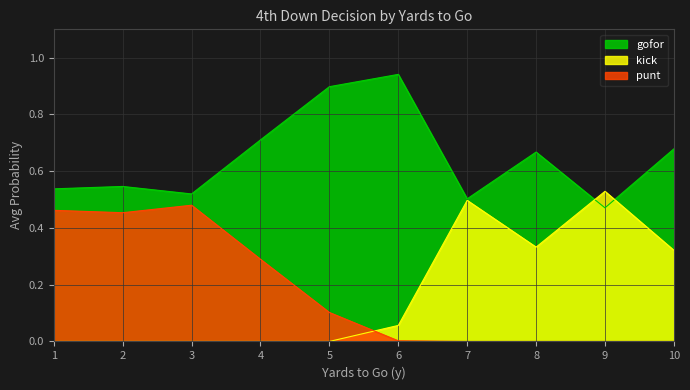

True or false: gofor and punt cross at least once.

False